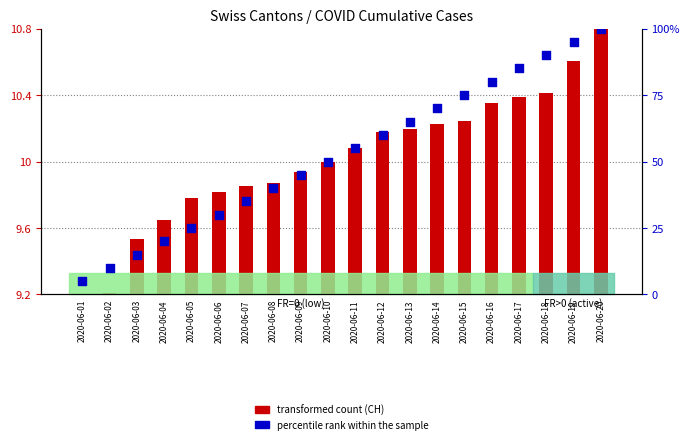

What are all the series names shown in the legend?

transformed count, percentile rank within the sample